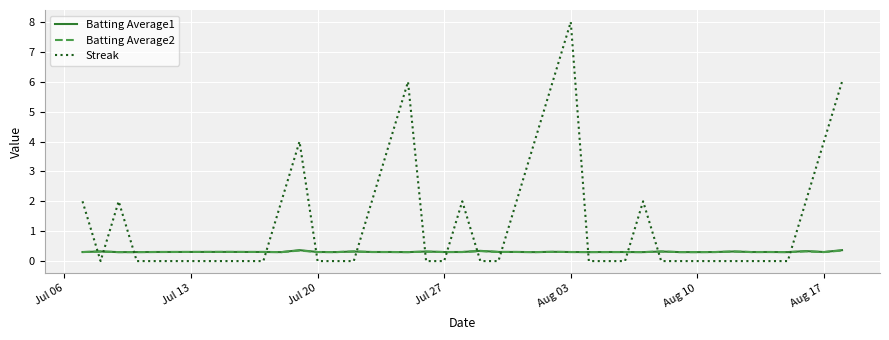

How many Batting Average1 values are between 0 and 1?

40